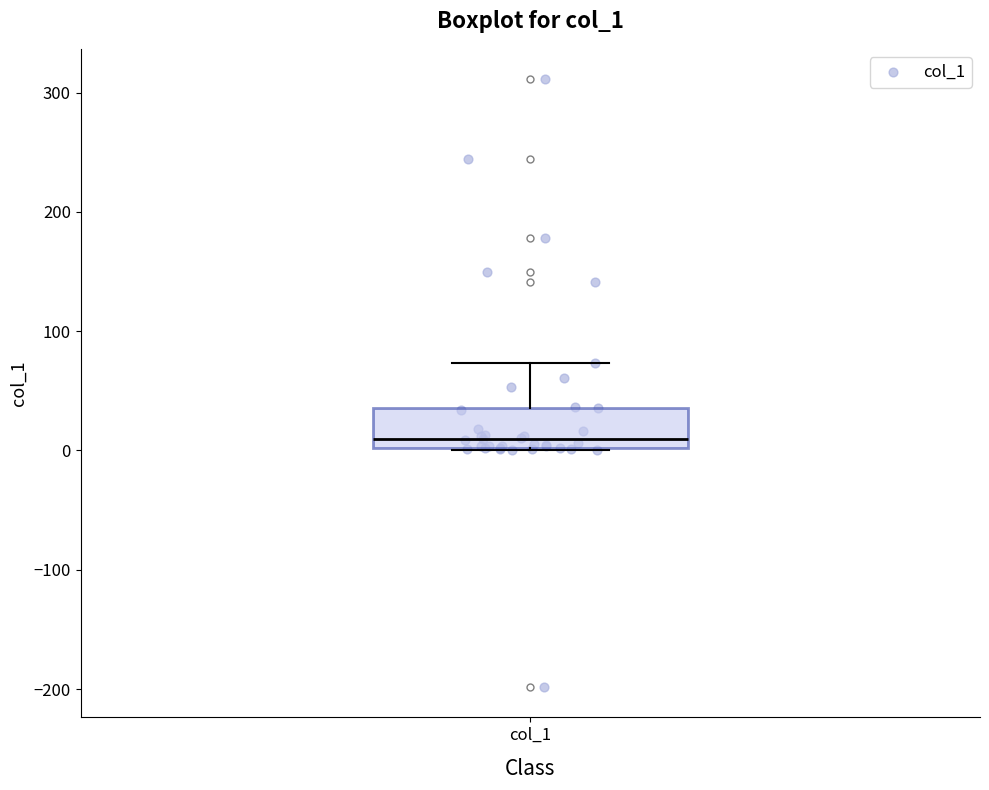

Read this box plot against the y-axis: the position of the median line, the range covered by the box, and the ends of both whiskers. The values are not printed on the chart, so give them approximately, as read against the axis.

median 10, box 0 to 40, whiskers 0 to 70